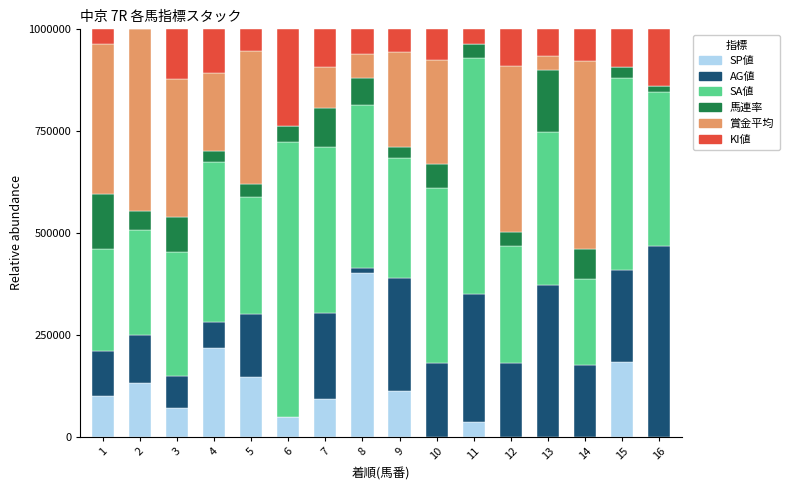

What is the total value across all series at 7?

1000000.0